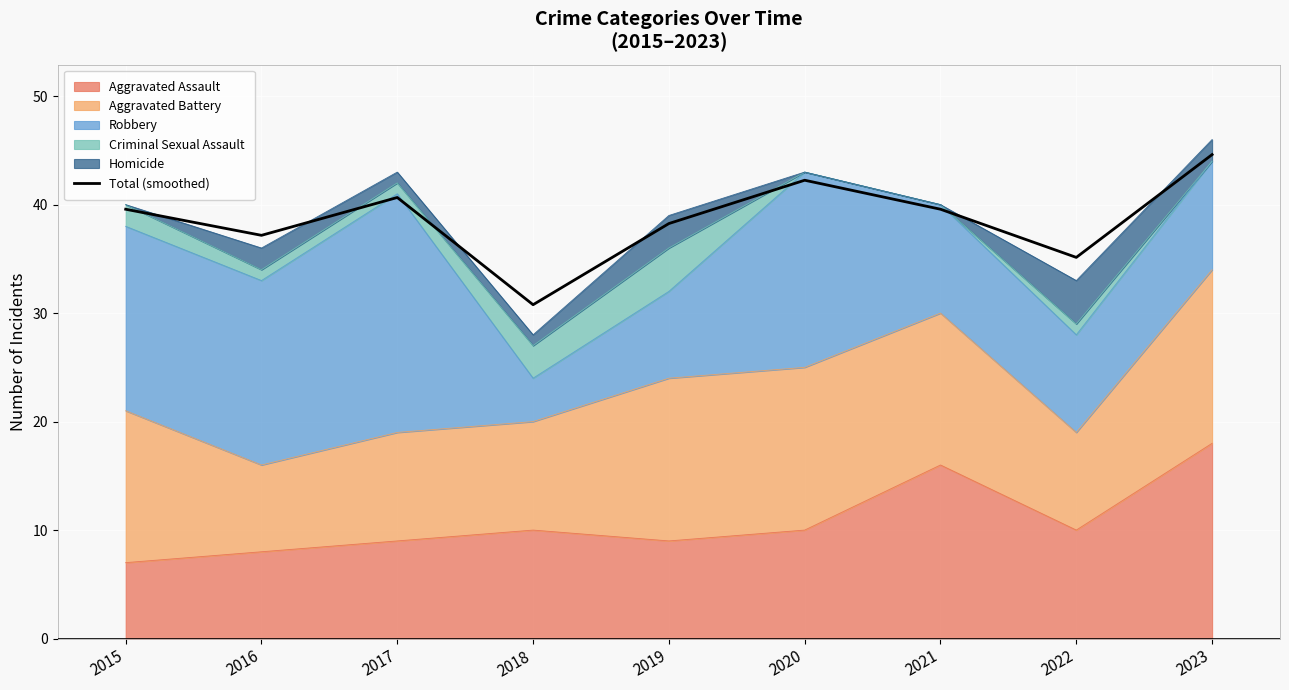

Does the chart display data point markers on the line(s)?

No